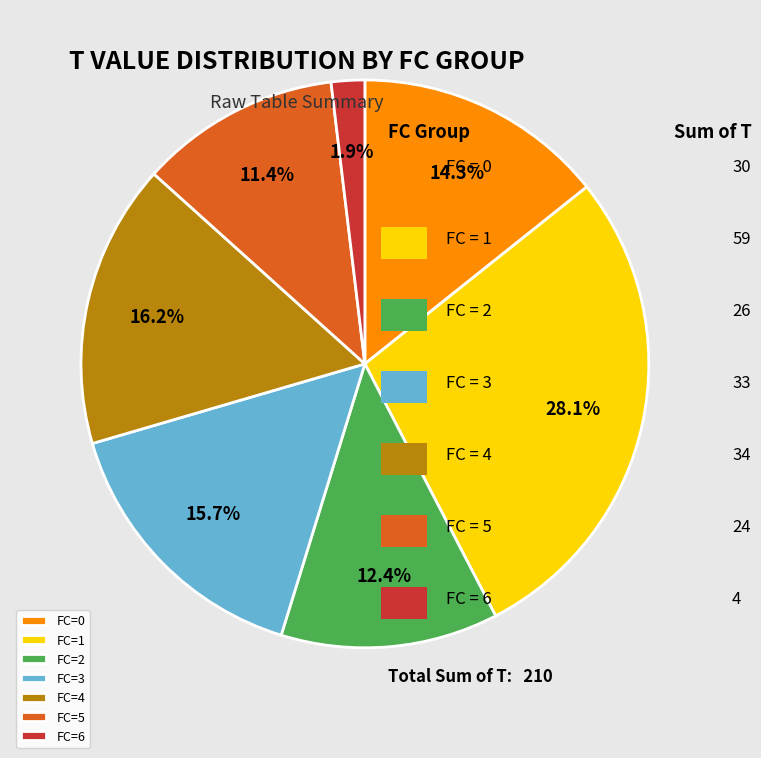

Combined, do FC=1 and FC=5 account for over 50%?

No